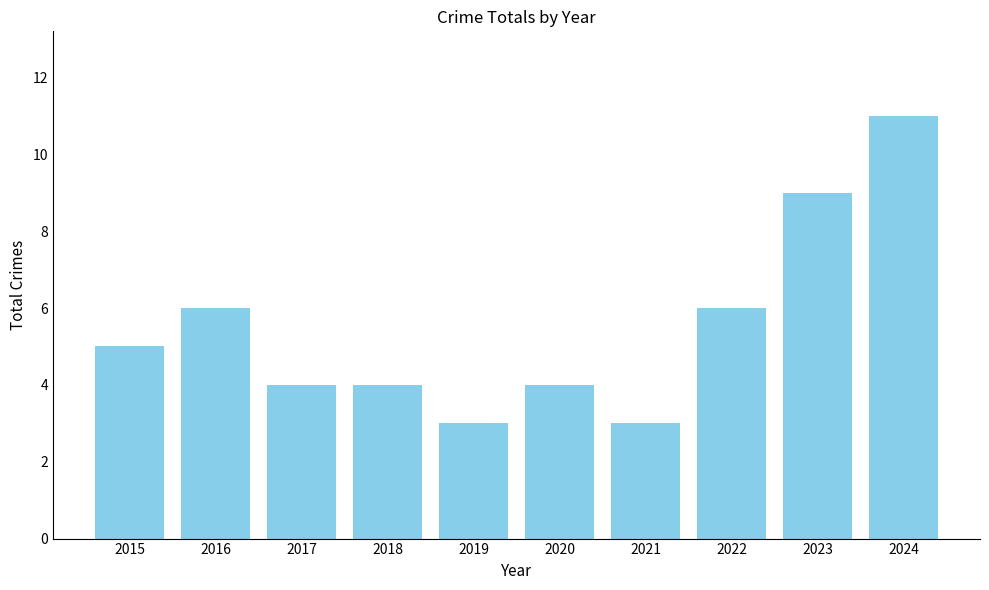

The value at 2016 is 6. True or false?

True